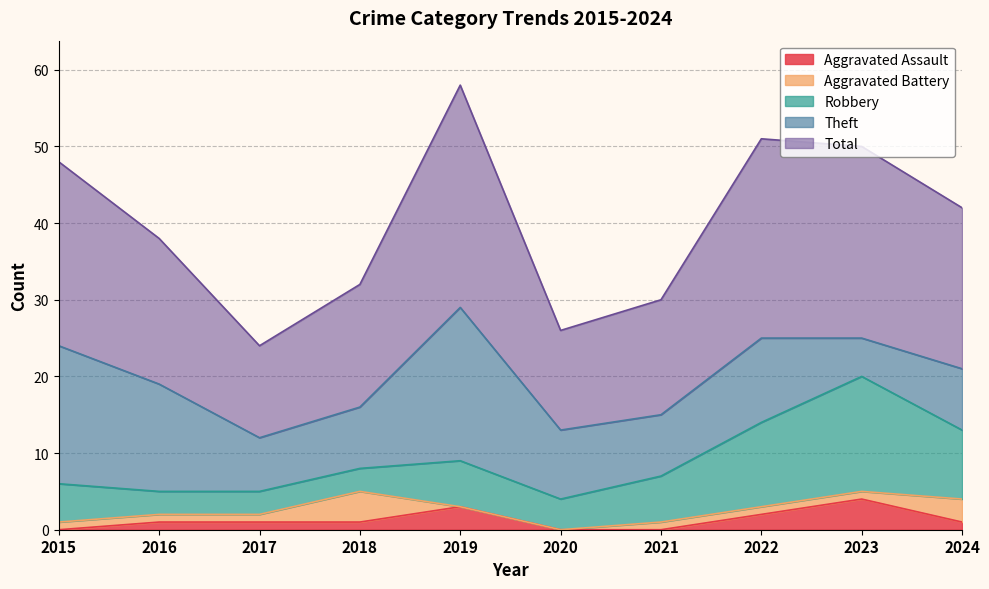

At which label is Robbery closest to 9?

2024